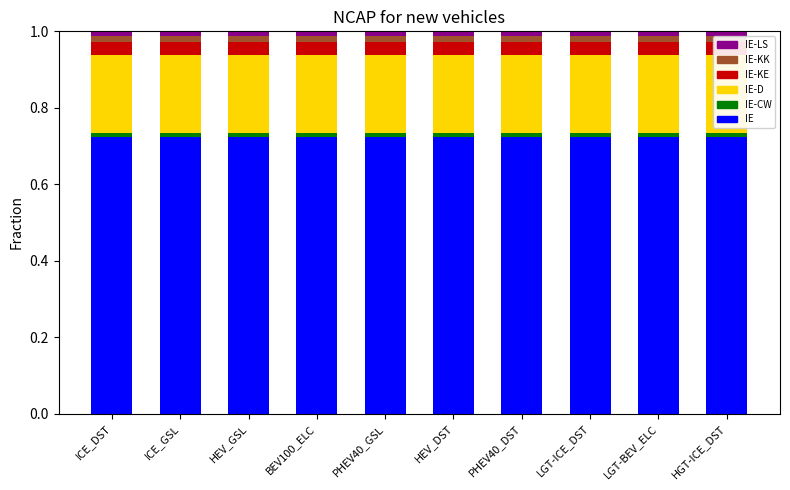

The value of IE-LS at HEV_GSL is 0.0. True or false?

False